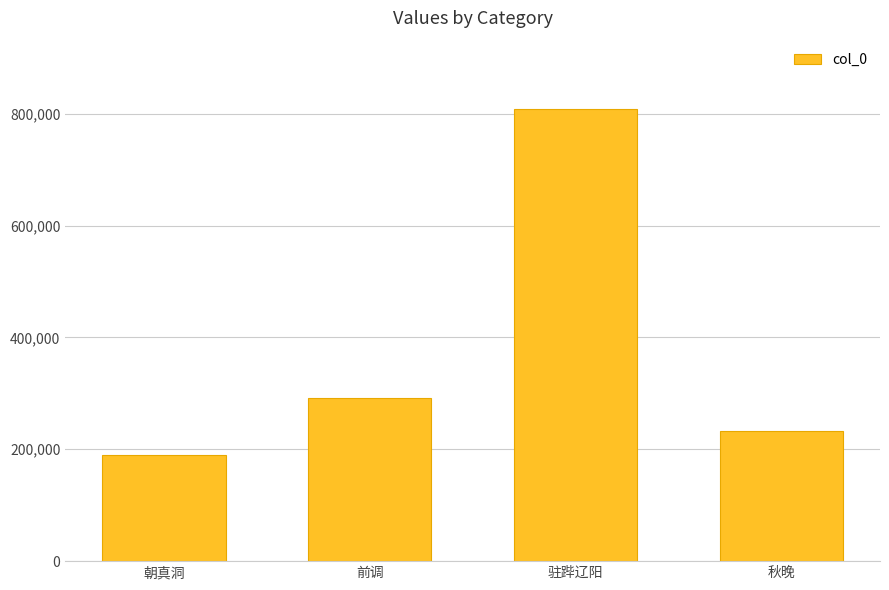

True or false: the data shows 384517 at 前调.

False